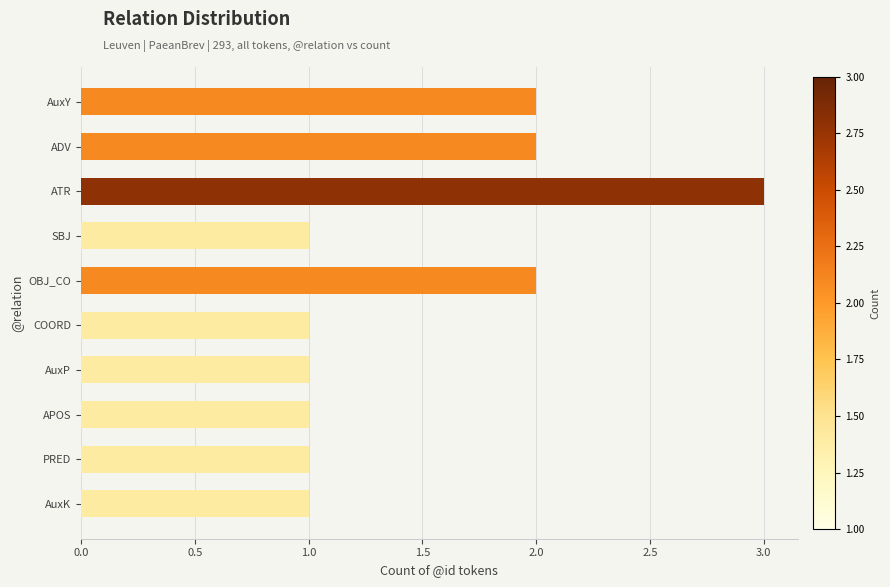

The value at AuxP is 0. True or false?

False